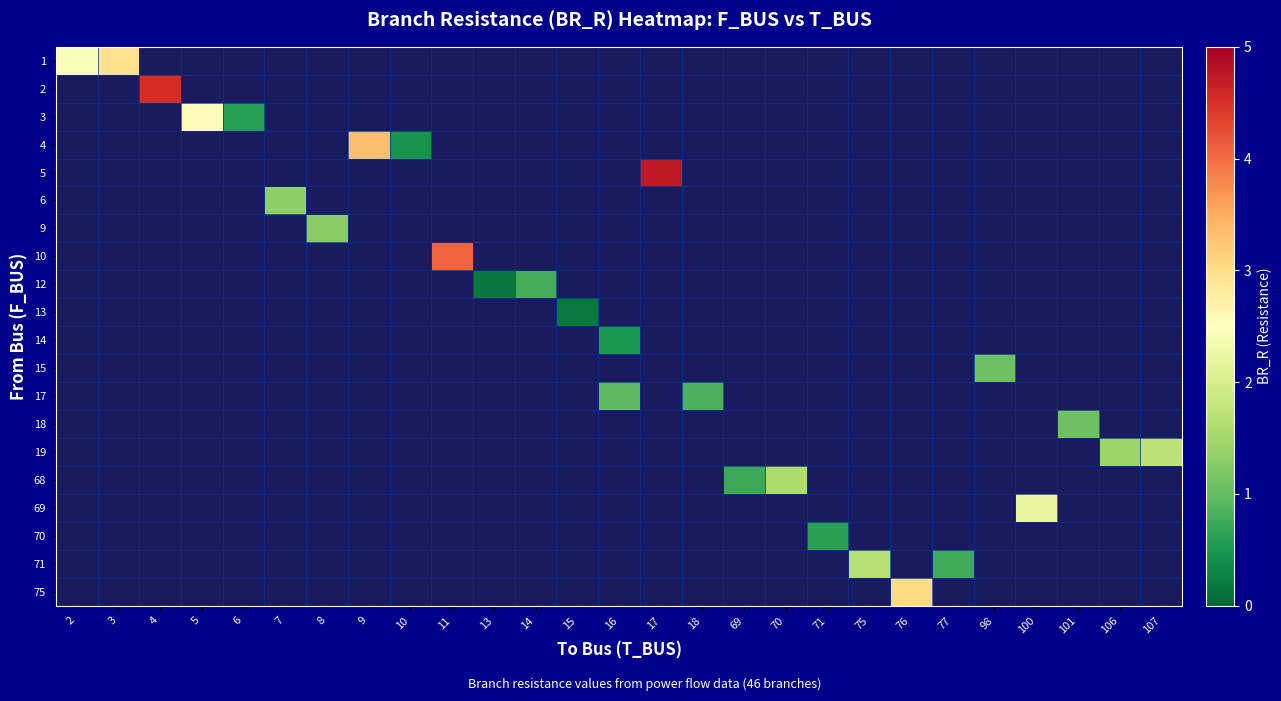

What is the greatest value displayed?

4.7